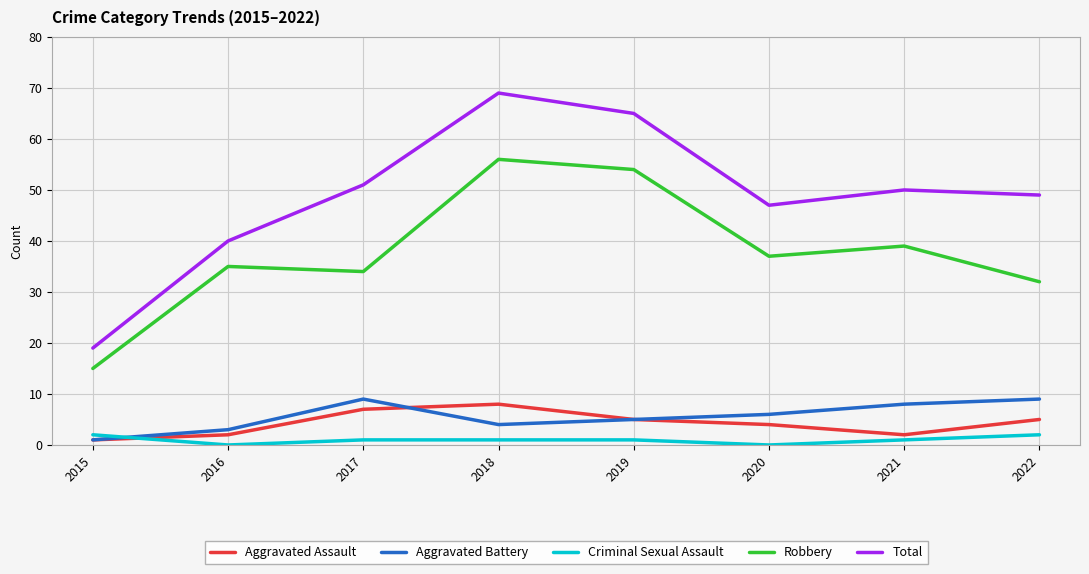

What is the total value across all series at 2020?

94